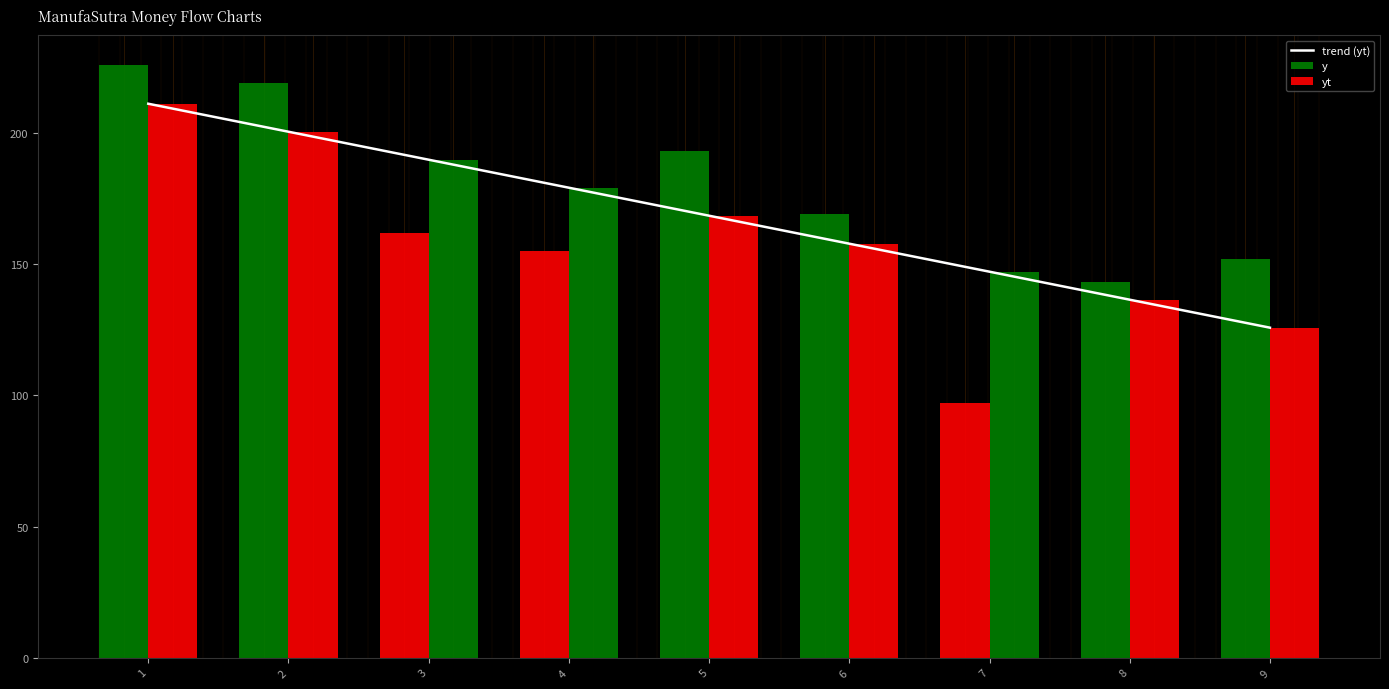

Between 4 and 3, which is larger?

3